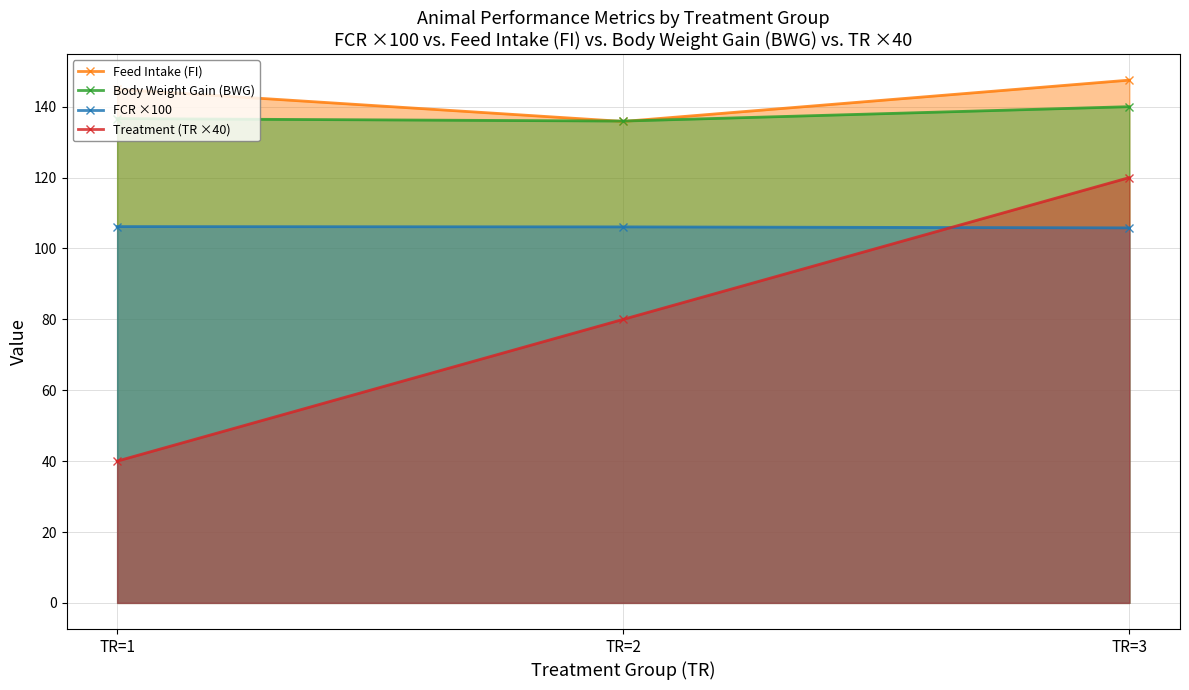

Reading right to left, transcribe all the data shown in this chart.

Feed Intake (FI): TR=3=147.5	TR=2=135.8	TR=1=144.9
Body Weight Gain (BWG): TR=3=140.0	TR=2=135.9	TR=1=136.6
FCR ×100: TR=3=105.8	TR=2=106.1	TR=1=106.2
Treatment (TR ×40): TR=3=120.0	TR=2=80.0	TR=1=40.0